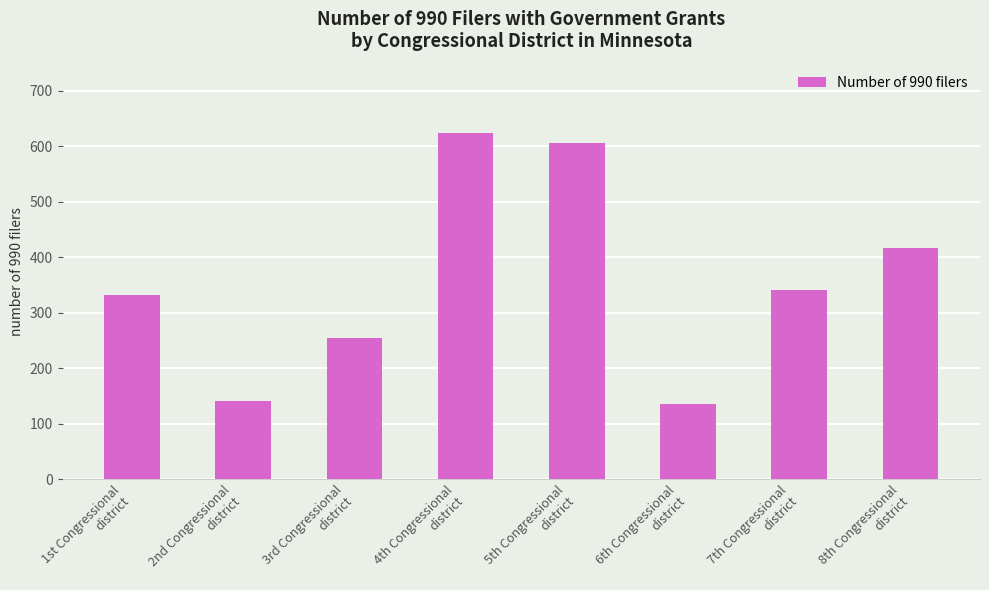

How many bars are there in total?

8